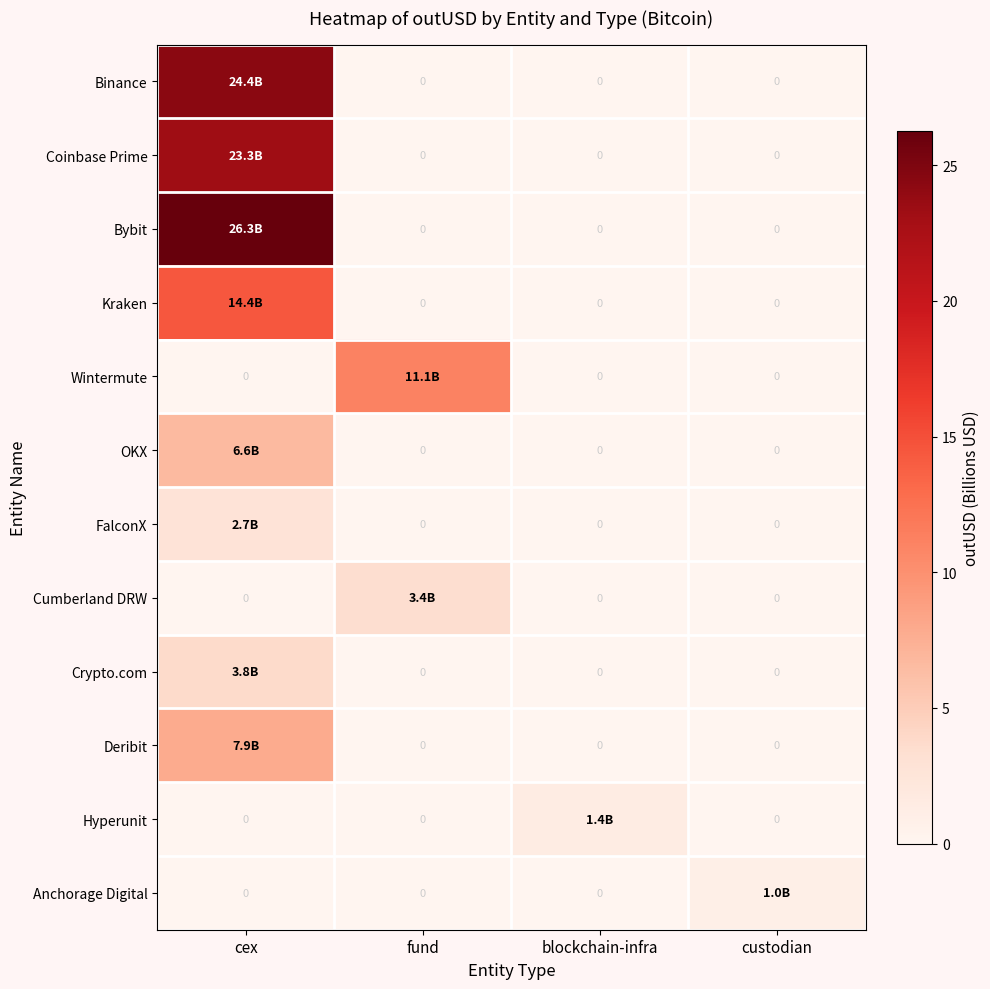

Between blockchain-infra and custodian, which is larger?

blockchain-infra